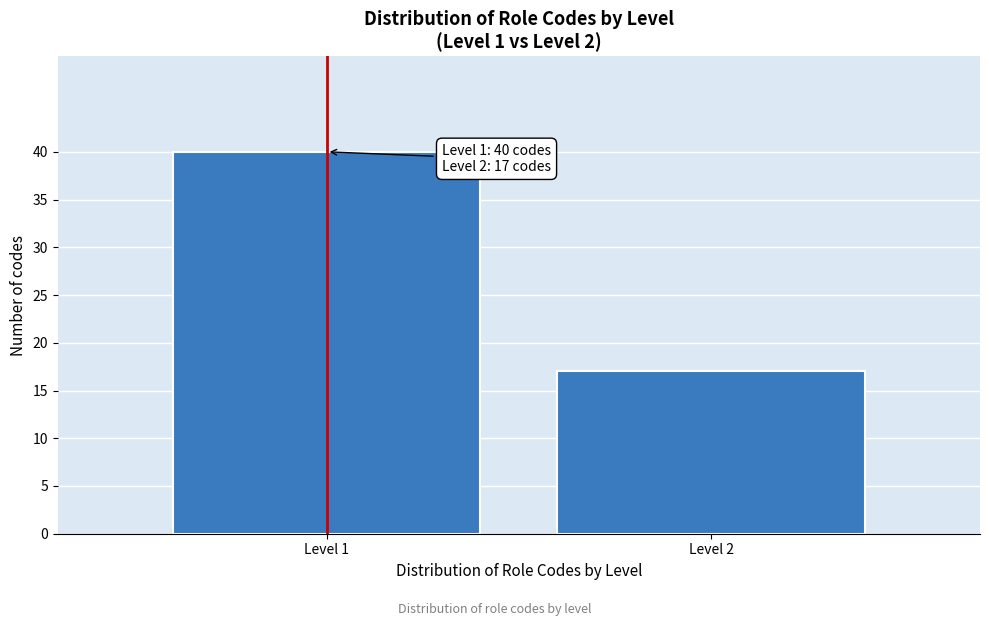

Reading left to right, list all the values displayed in this chart.

40	17